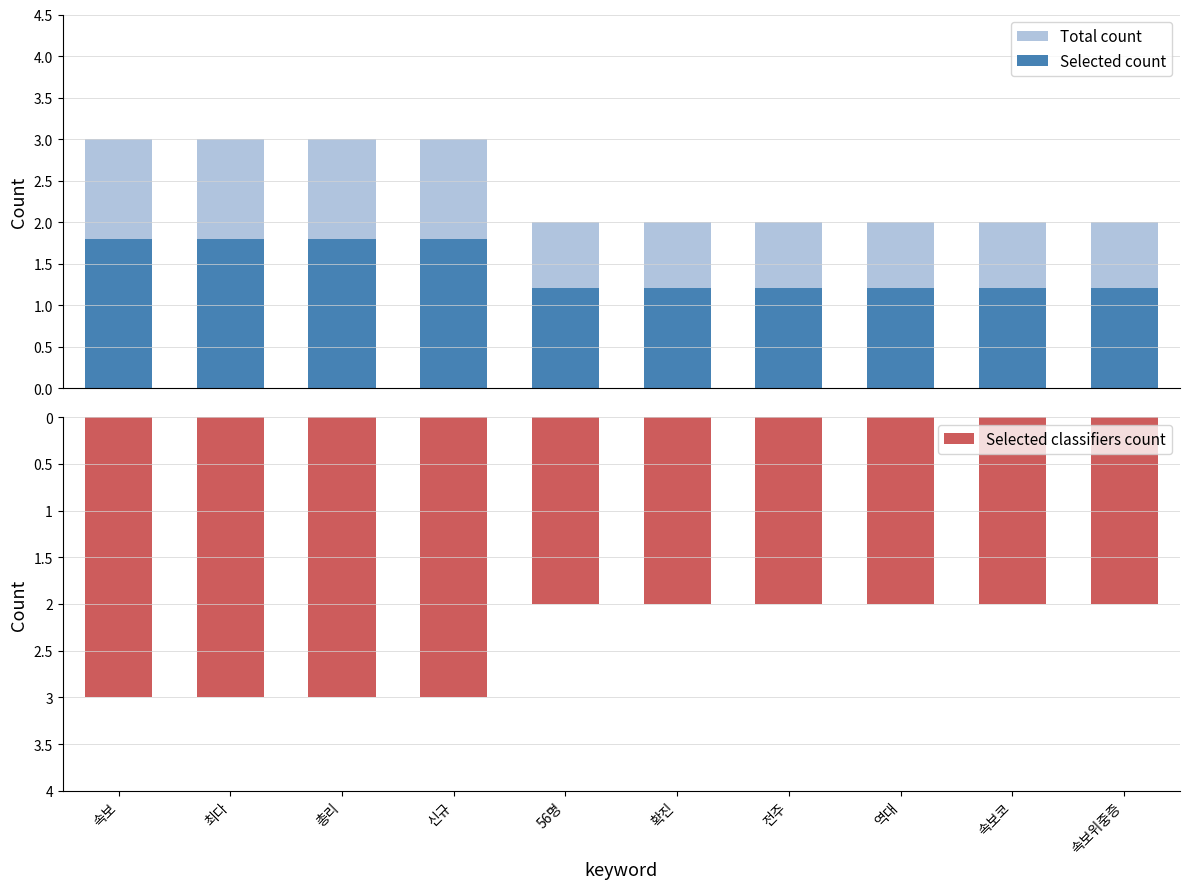

What is the highest value of the Total count series?

3.0